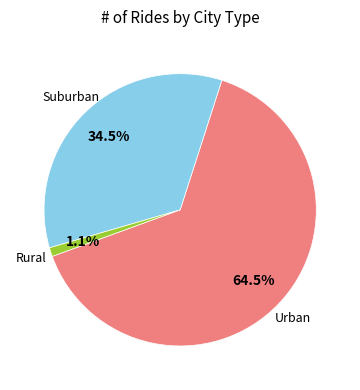

How many segments does this pie chart have?

3